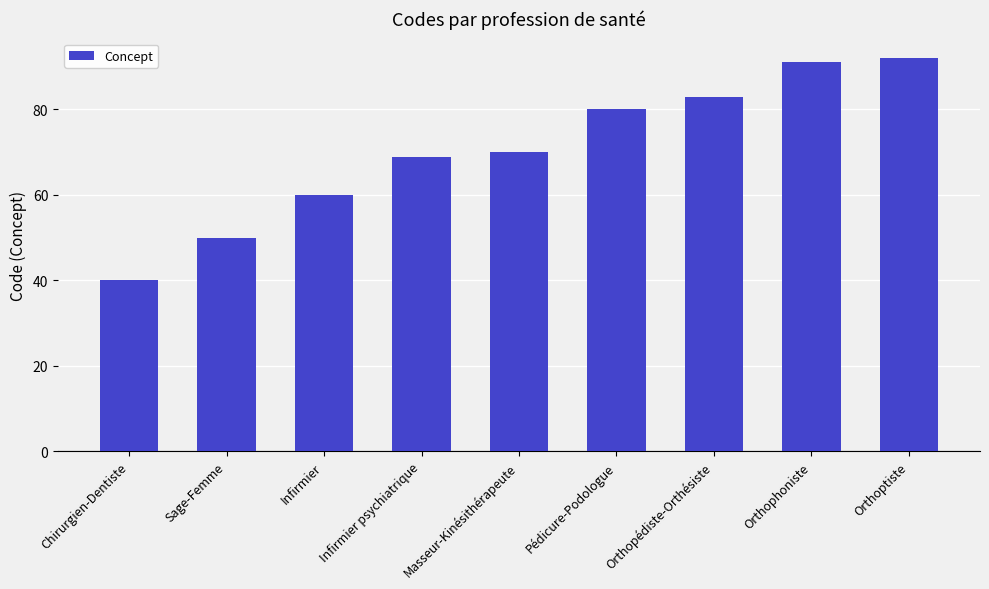

What value does the data have at Sage-Femme, to the nearest 5?

50